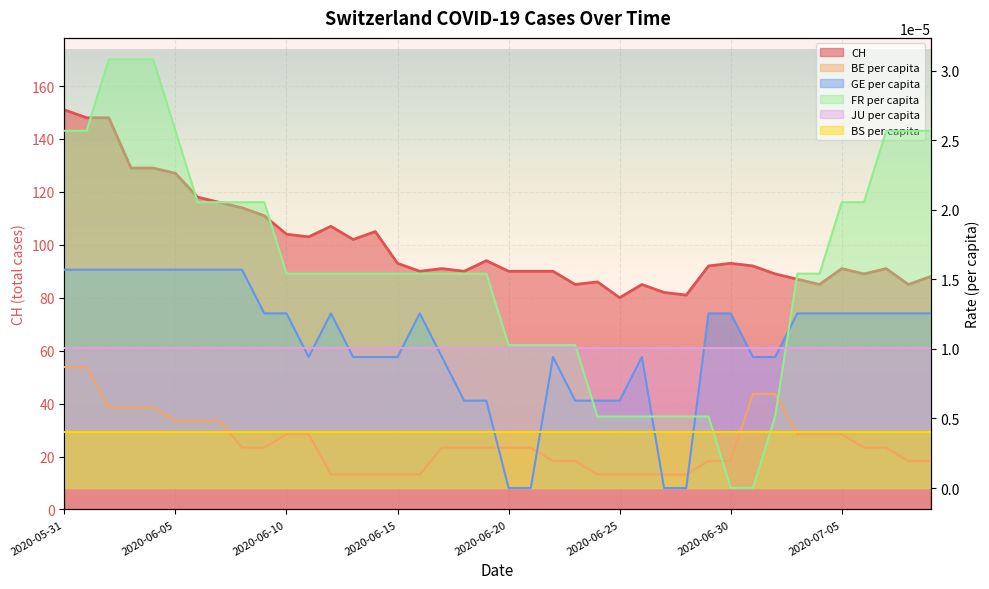

At which category is the sum across all series the highest?

2020-05-31